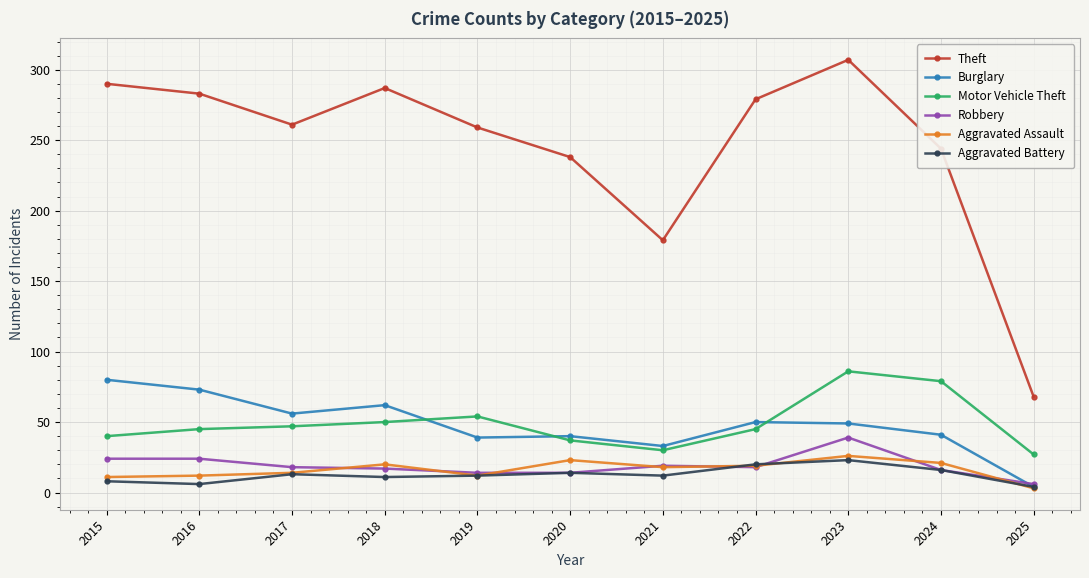

True or false: Aggravated Assault has more than 1 points higher than both neighbors.

True